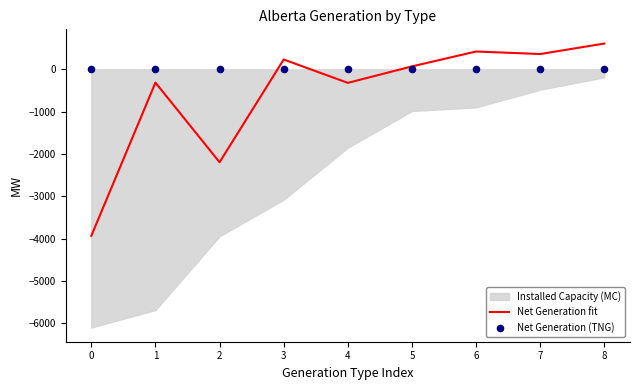

Is the value of Net Generation (TNG) at 7 greater than the value of Net Generation fit at 7?

No